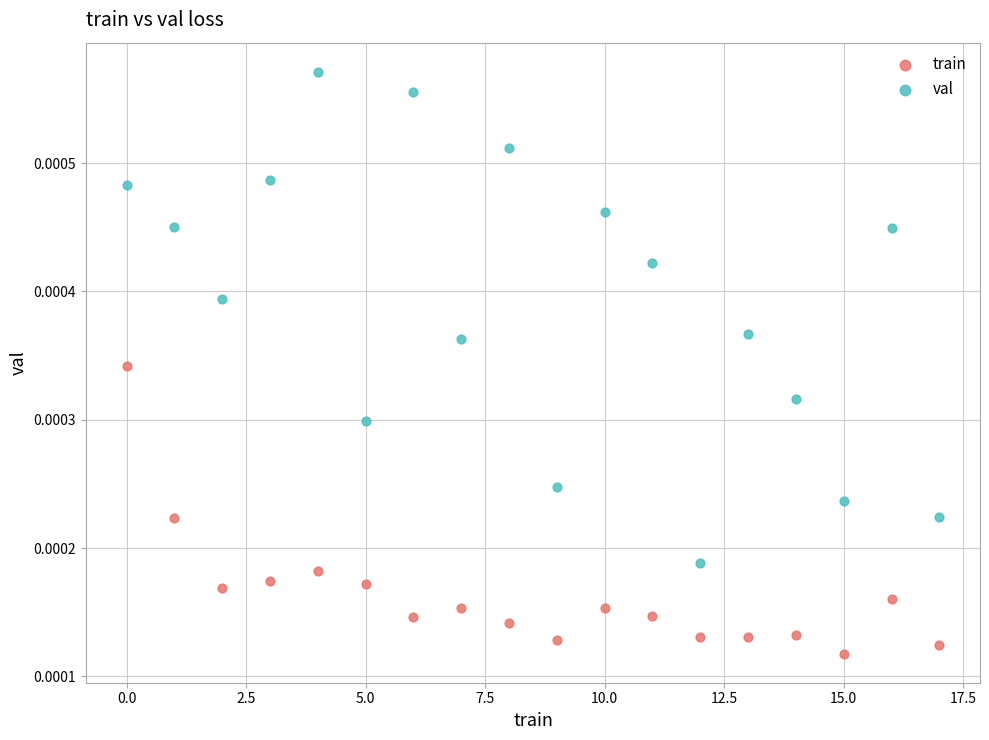

What are all the series names shown in the legend?

train, val